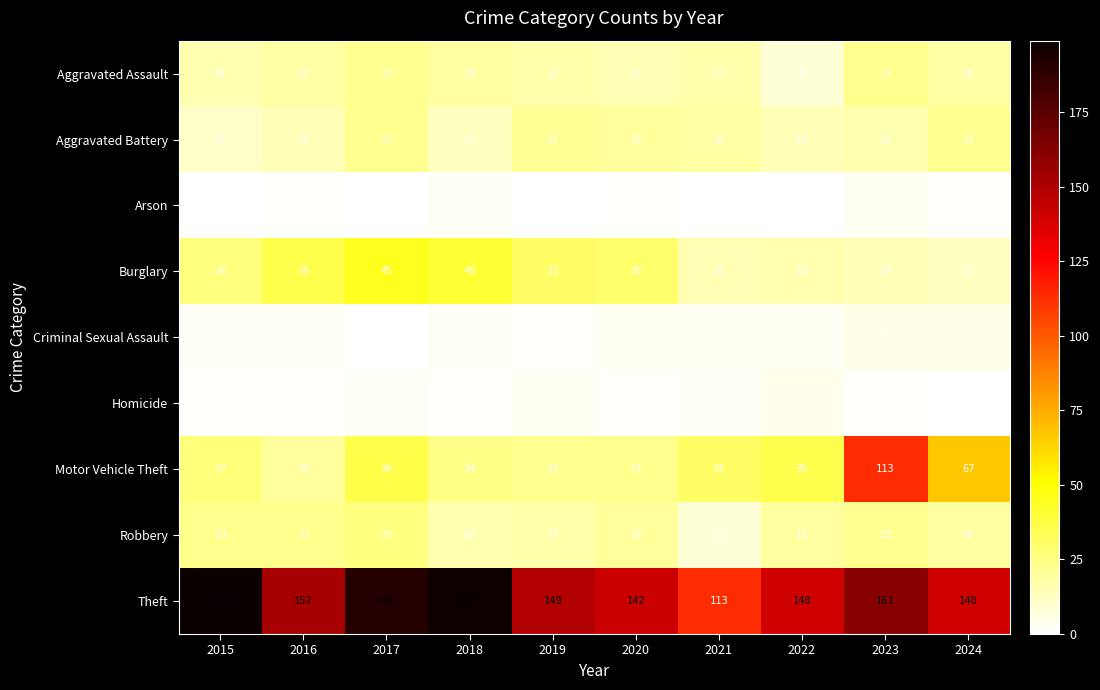

List the series in order of their peak value, lowest first.

Arson, Homicide, Criminal Sexual Assault, Aggravated Battery, Aggravated Assault, Robbery, Burglary, Motor Vehicle Theft, Theft